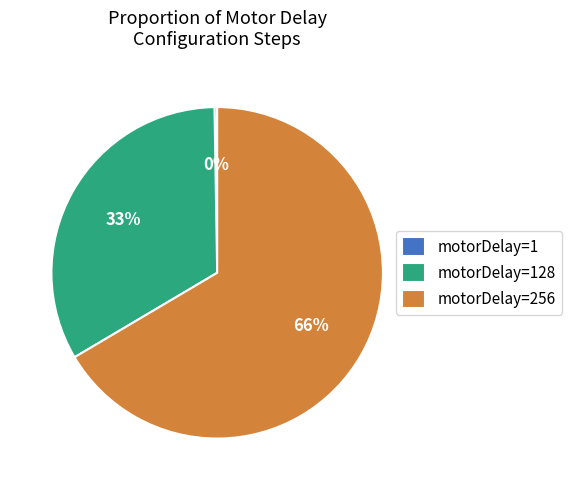

Which slice is the largest?

motorDelay=256